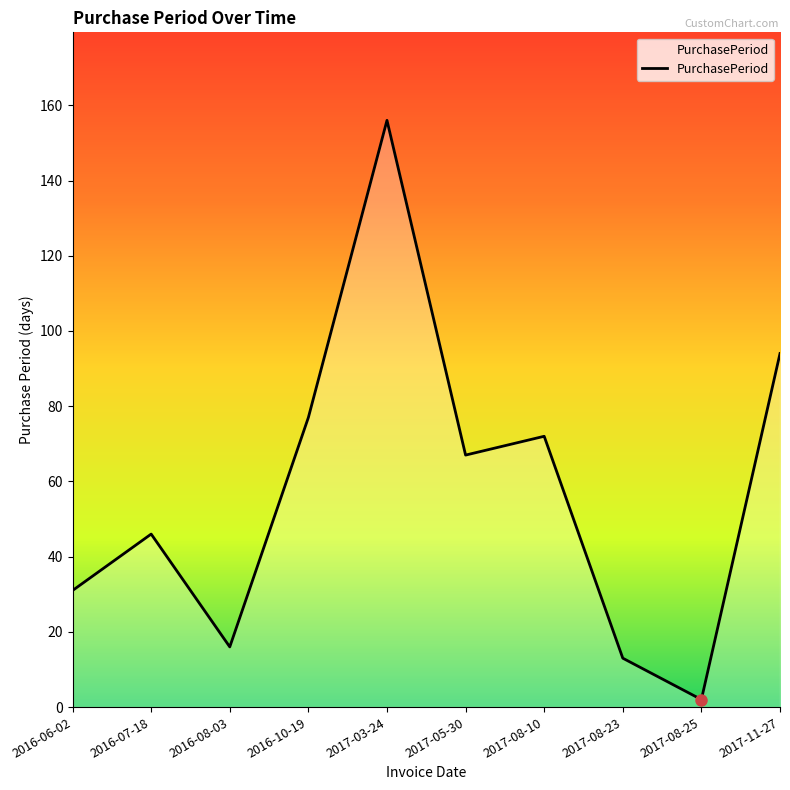

Which category has the lowest value across all series?

2017-08-25